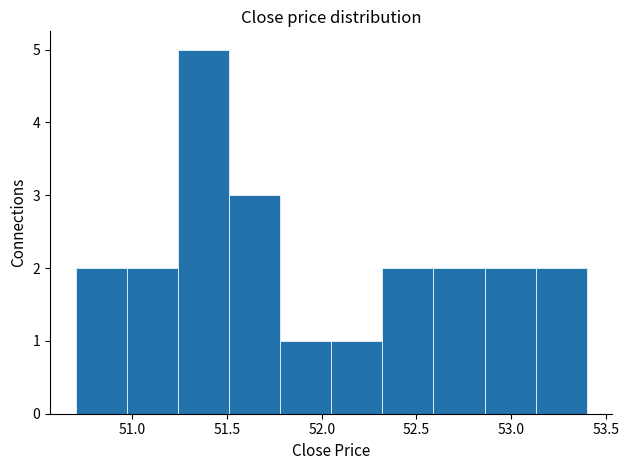

Which range on the x-axis has the tallest bar?

51.24 to 51.51